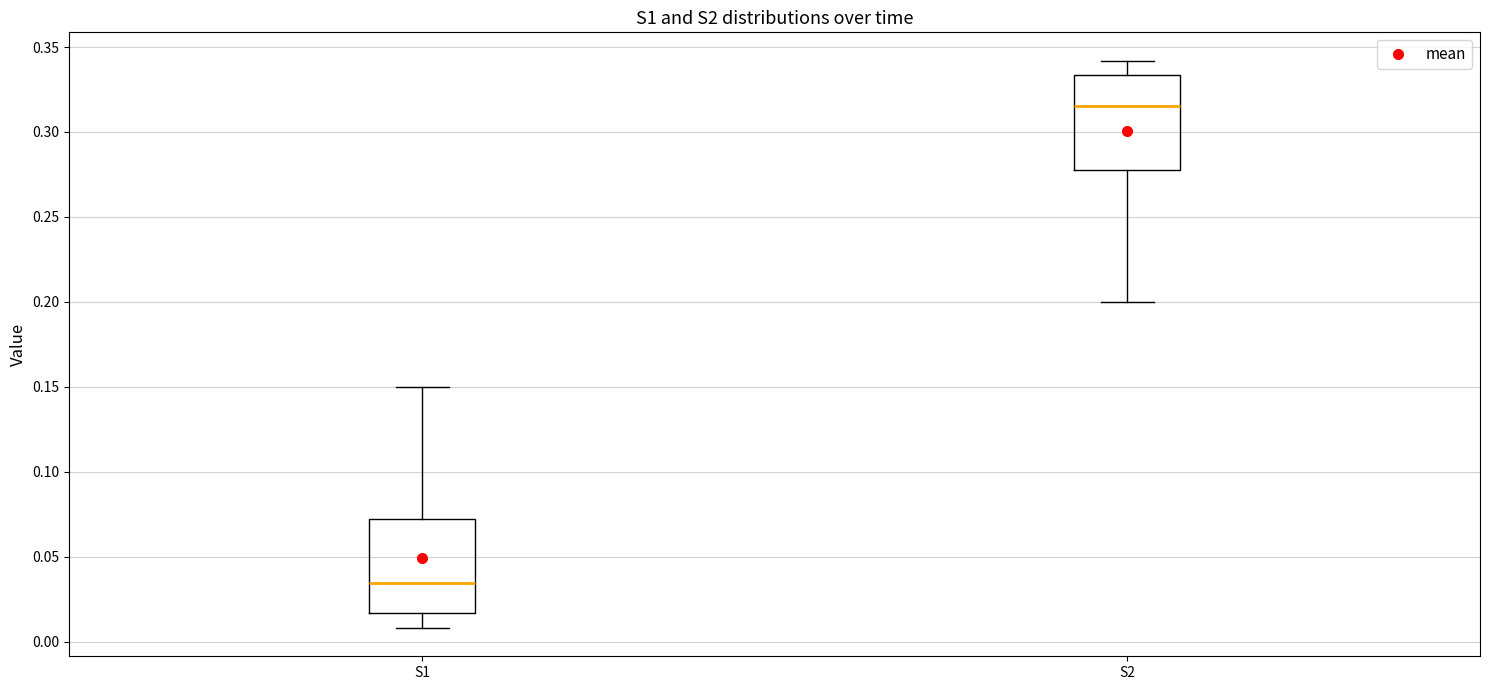

Which box has the lowest median line?

S1